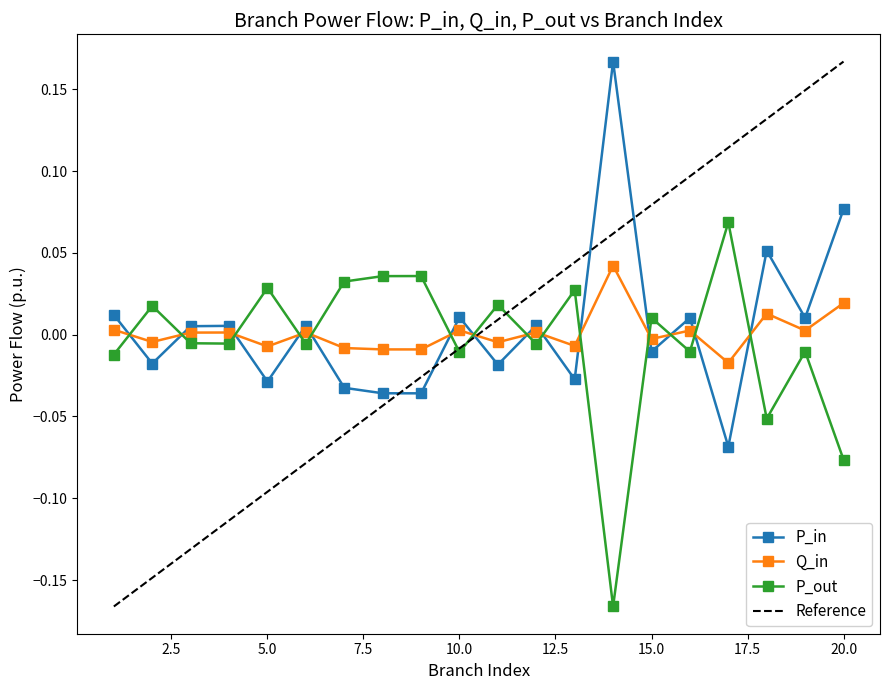

Rank the series at 1 from lowest to highest value.

P_out, Q_in, P_in